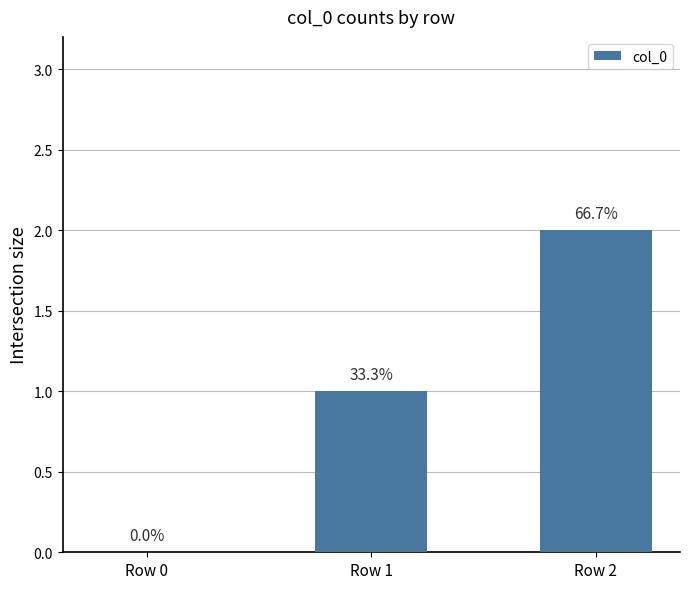

How many bars are there in total?

3